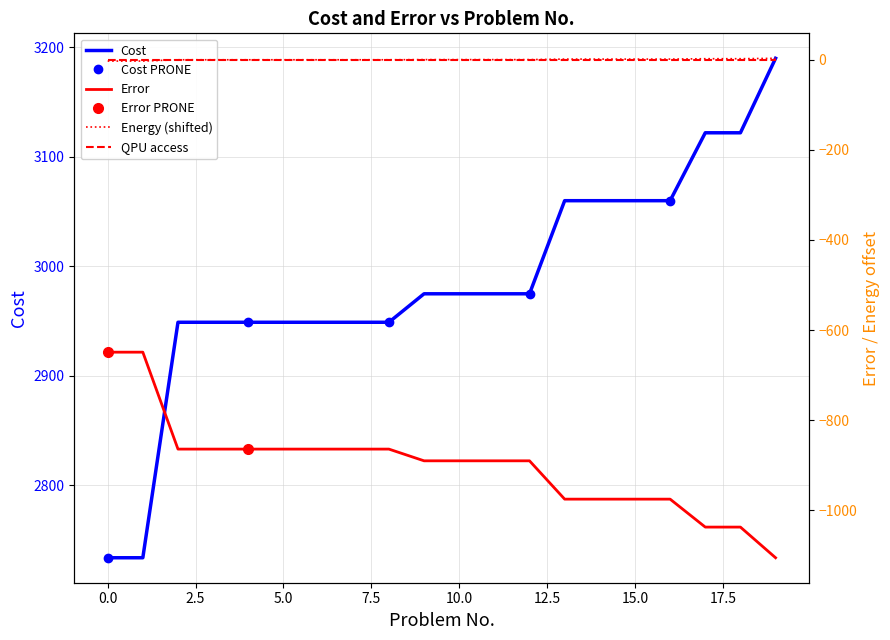

Reading left to right, what are all the values shown in this chart?

Cost: 0=2734.0	1=2734.0	2=2949.0	3=2949.0	4=2949.0	5=2949.0	6=2949.0	7=2949.0	8=2949.0	9=2975.0	10=2975.0	11=2975.0	12=2975.0	13=3060.0	14=3060.0	15=3060.0	16=3060.0	17=3122.0	18=3122.0	19=3190.0
Error: 0=-649.0	1=-649.0	2=-864.0	3=-864.0	4=-864.0	5=-864.0	6=-864.0	7=-864.0	8=-864.0	9=-890.0	10=-890.0	11=-890.0	12=-890.0	13=-975.0	14=-975.0	15=-975.0	16=-975.0	17=-1037.0	18=-1037.0	19=-1105.0
Energy: 0=-3.3	1=-3.3	2=-0.4	3=-0.4	4=-0.4	5=-0.4	6=-0.4	7=-0.4	8=-0.4	9=-0.1	10=-0.1	11=-0.1	12=-0.1	13=1.1	14=1.1	15=1.1	16=1.1	17=1.9	18=1.9	19=2.8